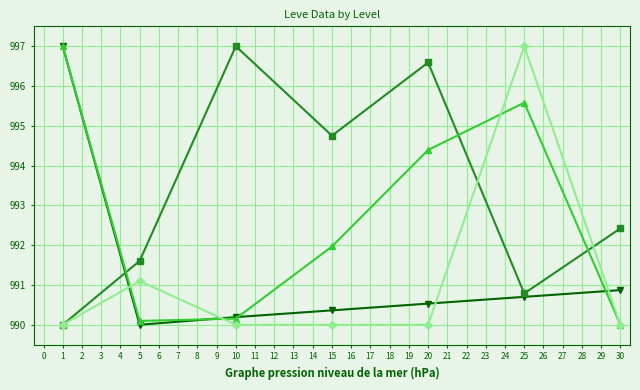

How many distinct data groups are displayed?

4